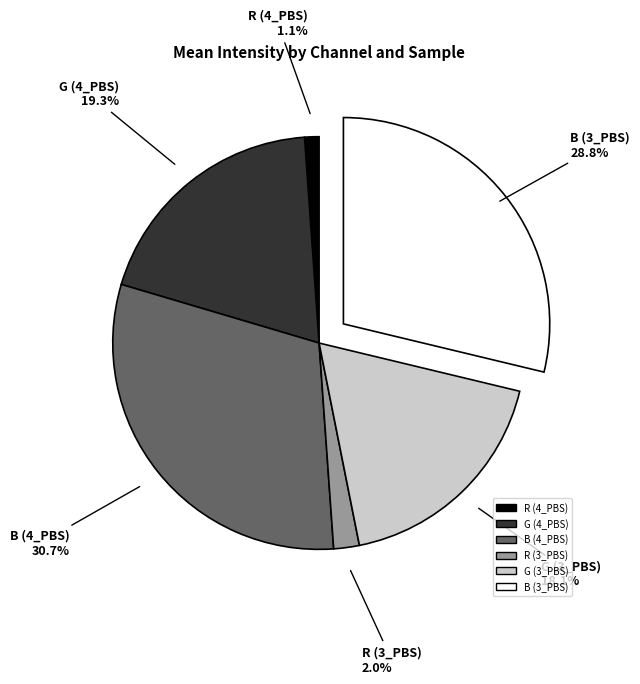

Is the sum of B (4_PBS) and R (3_PBS) greater than half?

No